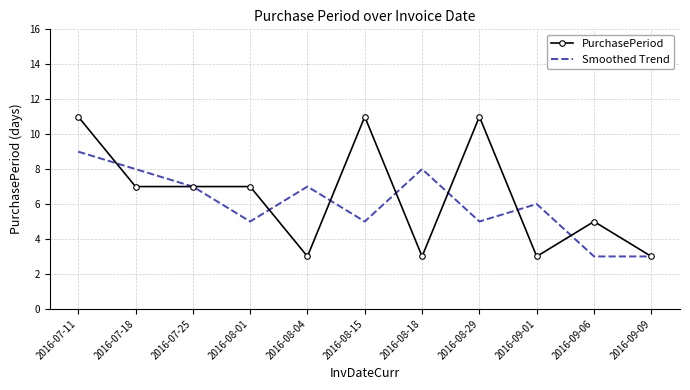

True or false: PurchasePeriod and Smoothed Trend intersect in this chart.

True